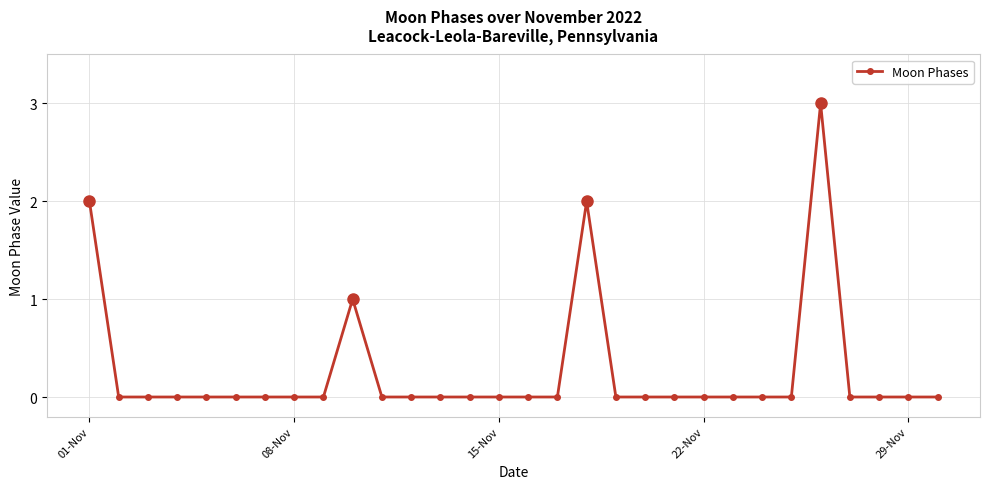

What is the sum of all values?

8